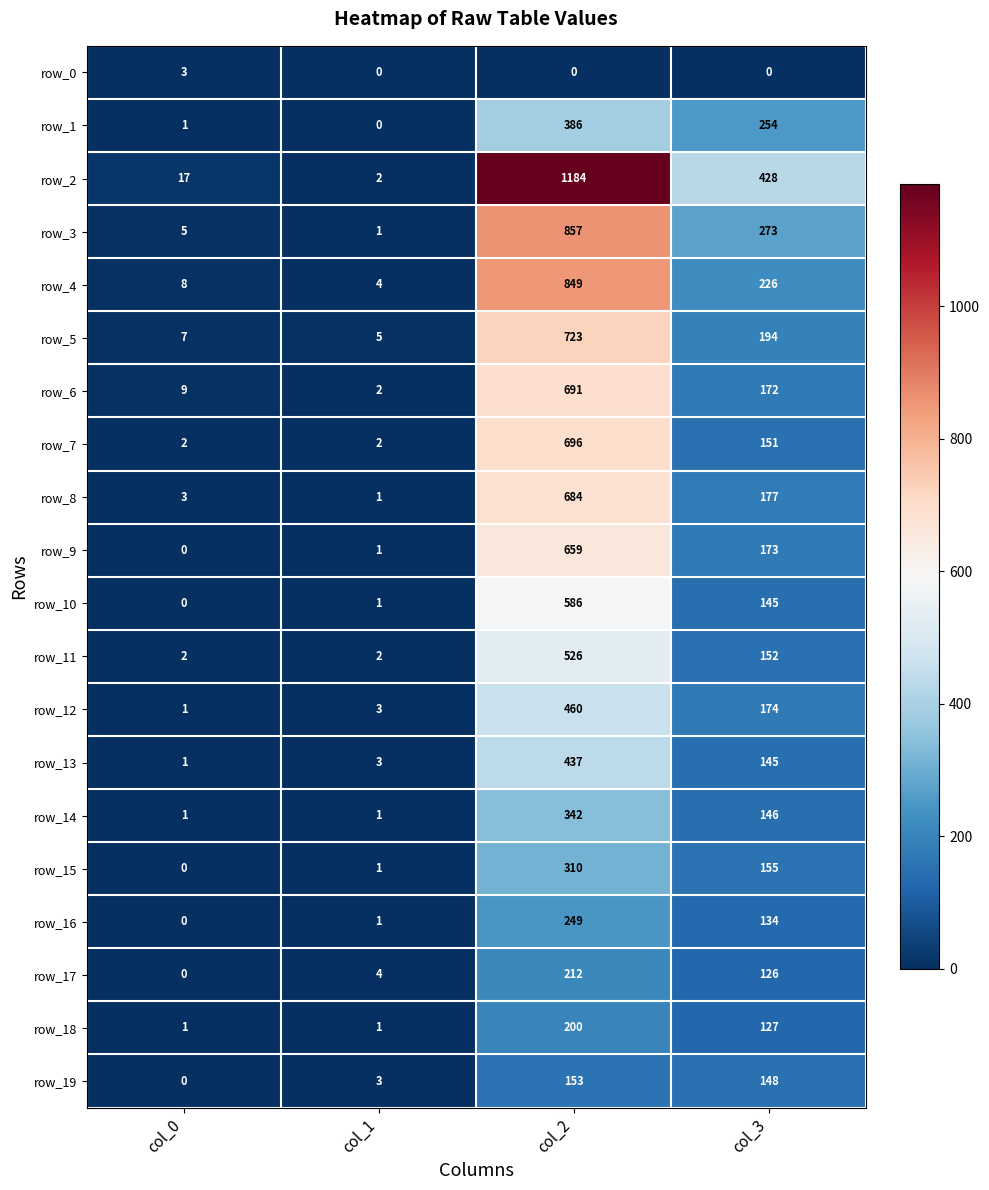

Reading right to left, extract all data points from this chart.

row_0: col_3=0	col_2=0	col_1=0	col_0=3
row_1: col_3=254	col_2=386	col_1=0	col_0=1
row_2: col_3=428	col_2=1184	col_1=2	col_0=17
row_3: col_3=273	col_2=857	col_1=1	col_0=5
row_4: col_3=226	col_2=849	col_1=4	col_0=8
row_5: col_3=194	col_2=723	col_1=5	col_0=7
row_6: col_3=172	col_2=691	col_1=2	col_0=9
row_7: col_3=151	col_2=696	col_1=2	col_0=2
row_8: col_3=177	col_2=684	col_1=1	col_0=3
row_9: col_3=173	col_2=659	col_1=1	col_0=0
row_10: col_3=145	col_2=586	col_1=1	col_0=0
row_11: col_3=152	col_2=526	col_1=2	col_0=2
row_12: col_3=174	col_2=460	col_1=3	col_0=1
row_13: col_3=145	col_2=437	col_1=3	col_0=1
row_14: col_3=146	col_2=342	col_1=1	col_0=1
row_15: col_3=155	col_2=310	col_1=1	col_0=0
row_16: col_3=134	col_2=249	col_1=1	col_0=0
row_17: col_3=126	col_2=212	col_1=4	col_0=0
row_18: col_3=127	col_2=200	col_1=1	col_0=1
row_19: col_3=148	col_2=153	col_1=3	col_0=0